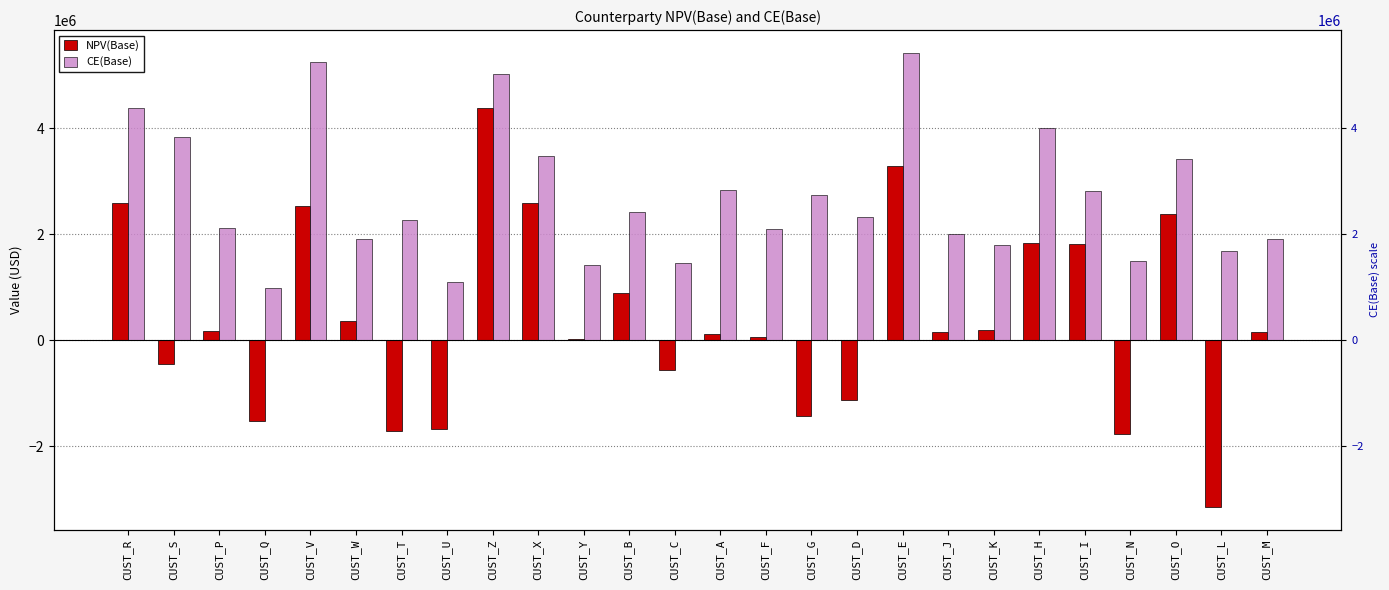

Reading left to right, list all the values displayed in this chart.

NPV(Base): 2592341.4	-446700.6	185198.6	-1513349.9	2534639.1	374907.4	-1715801.9	-1665600.9	4386591.2	2587679.4	32264.3	903189.6	-548783.3	124017.9	60115.6	-1428521.2	-1114832.9	3285164.8	165407.1	197651.3	1842579.6	1828974.4	-1771535.4	2378277.3	-3143143.8	154823.5
CE(Base): 4383740.3	3839729.1	2123428.3	990921.8	5255752.9	1917526.9	2280893.5	1105685.7	5027627.8	3480233.5	1419295.7	2428439.9	1467927.9	2831150.4	2105886.3	2743547.3	2327788.1	5426870.3	2003267.6	1803005.7	3998895.6	2812208.5	1495292.0	3426941.5	1684930.2	1915074.6